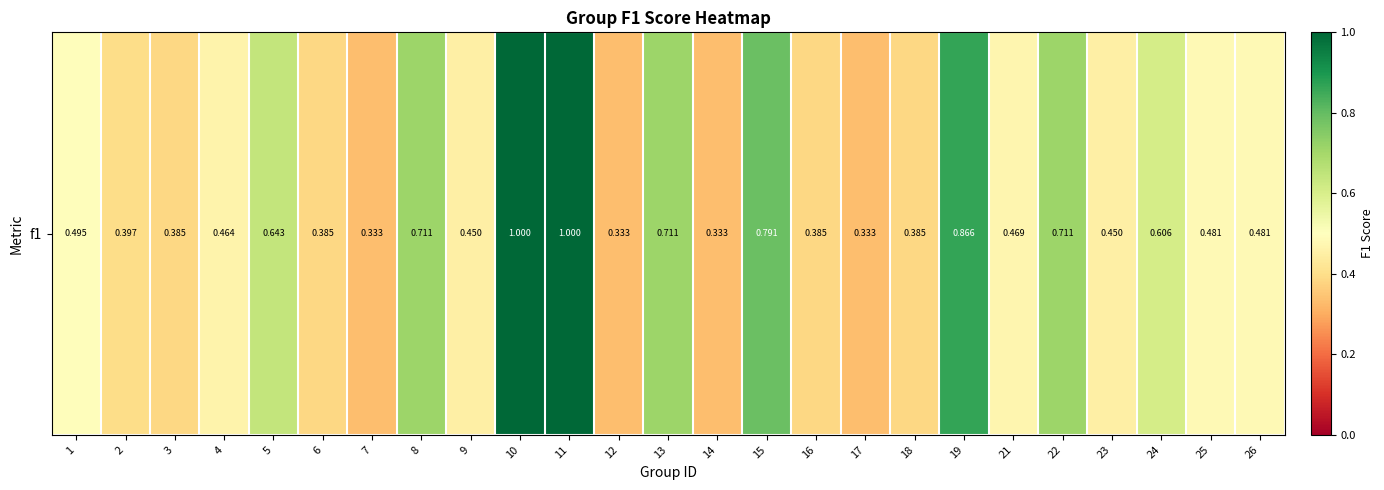

What is the greatest value displayed?

1.0